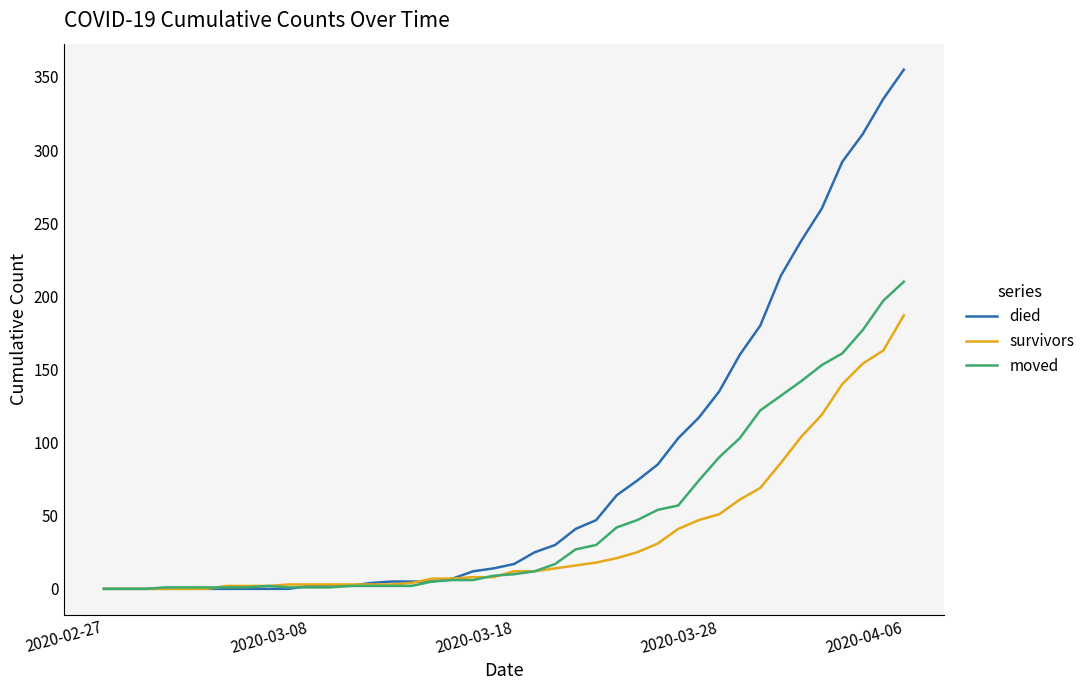

What is the maximum value shown in the chart?

355